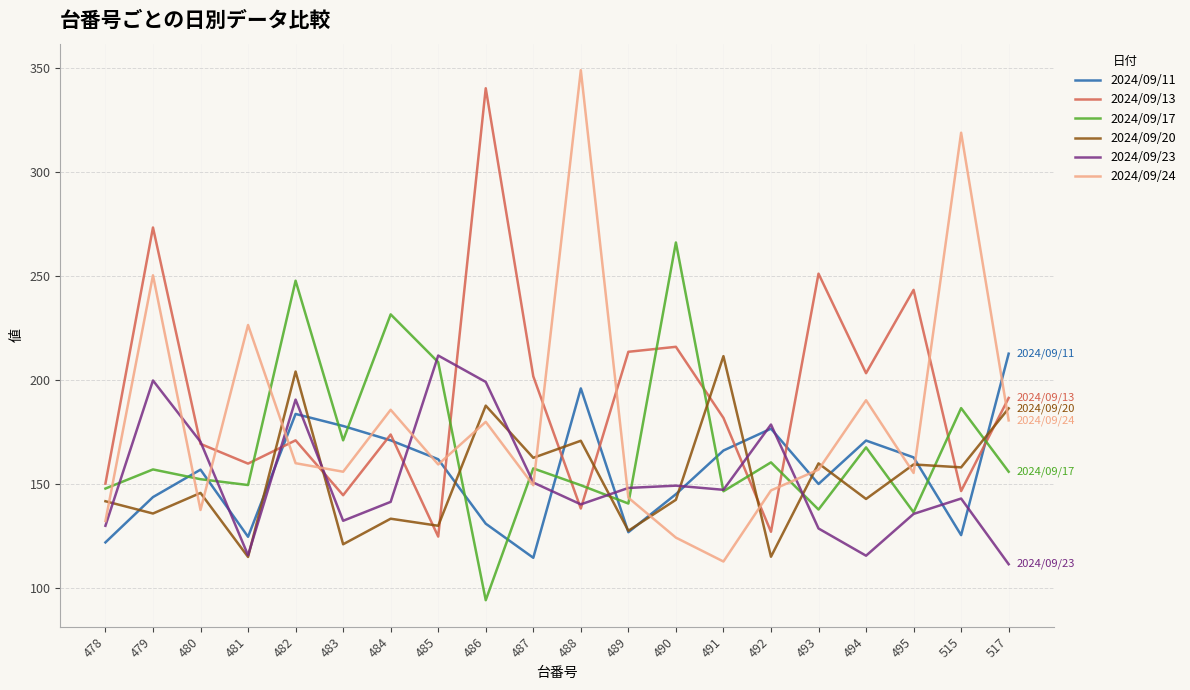

Is it true that 2024/09/13 equals 146.5 at 515?

True